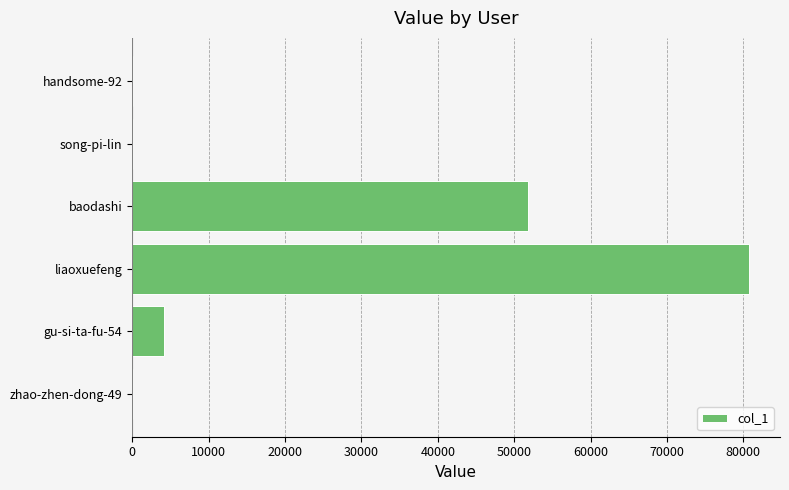

The value at baodashi is 51857. True or false?

True